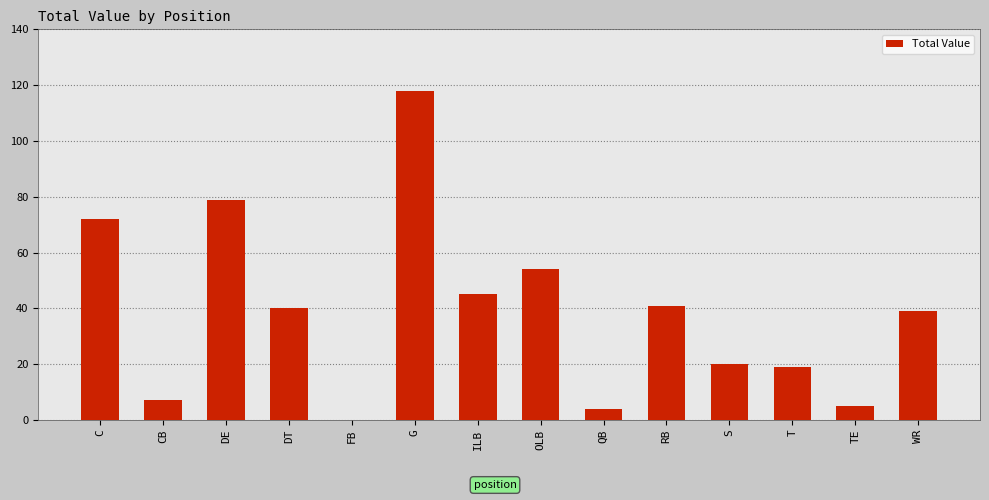

The value at ILB is 12. True or false?

False